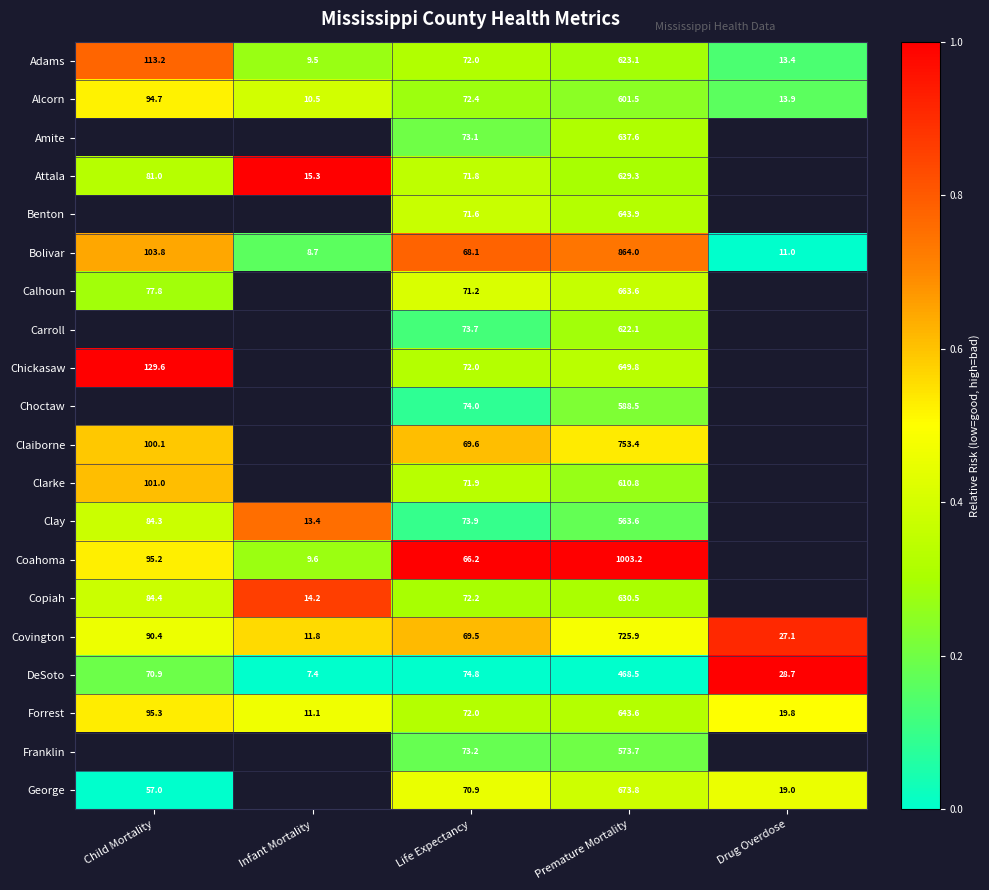

Is the value of Claiborne at Premature Mortality greater than the value of Covington at Drug Overdose?

Yes